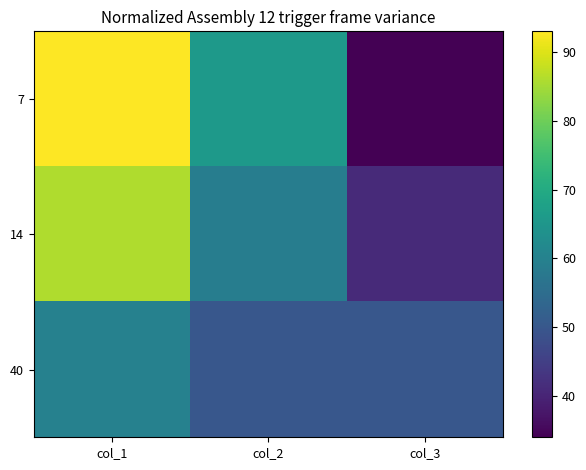

Count the number of categories in the chart.

3